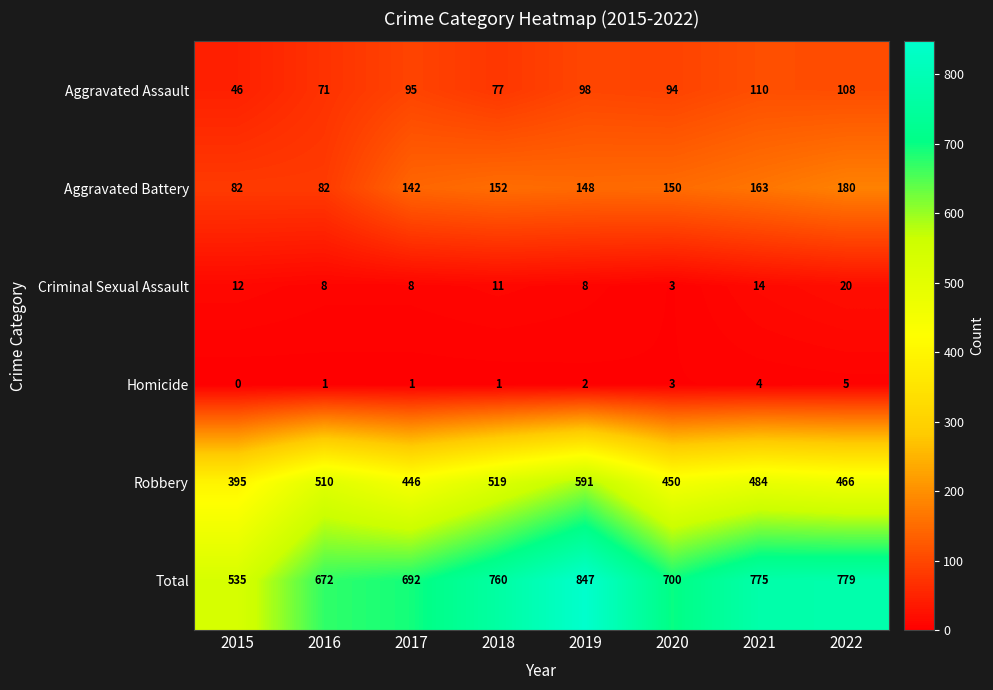

The value of Robbery at 2019 is 591. True or false?

True